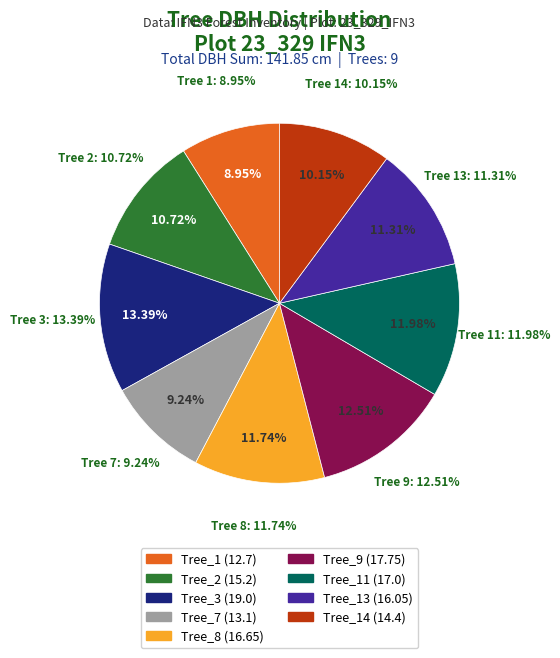

What is the total percentage of IFN3_23_329_A_1_1 and IFN3_23_329_A_1_11?

20.9%